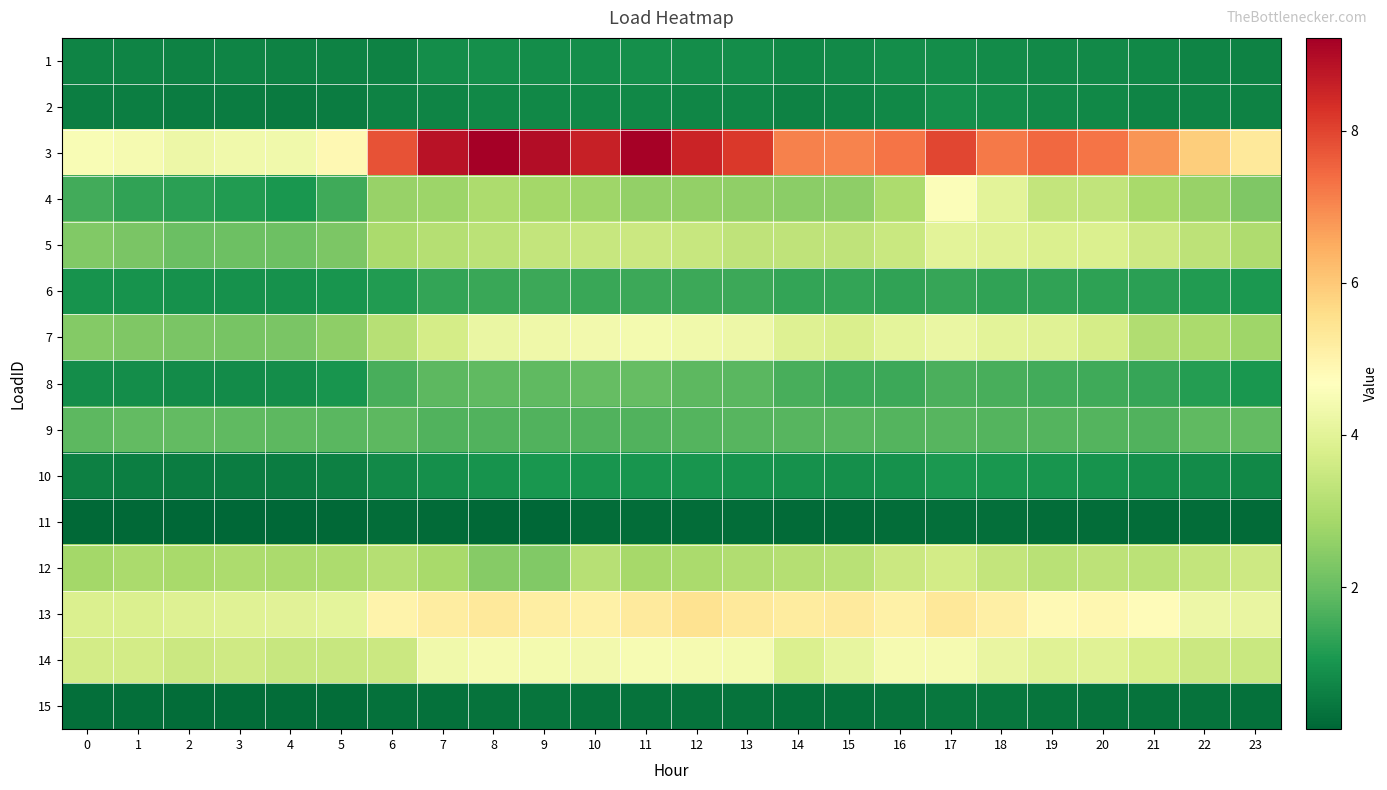

List the series in order of their peak value, lowest first.

11, 15, 1, 2, 10, 6, 9, 8, 12, 5, 7, 14, 4, 13, 3